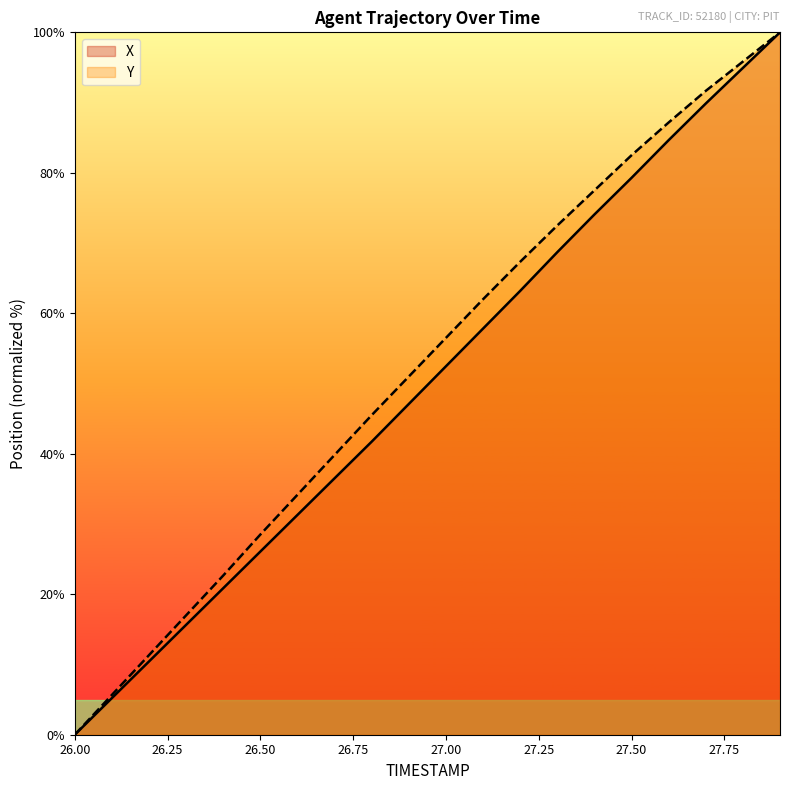

Reading left to right, transcribe all the data shown in this chart.

X: 0.0	5.2	10.4	15.6	20.9	26.1	31.3	36.5	41.7	47.1	52.5	57.8	63.2	68.7	74.1	79.3	84.6	89.9	94.9	100.0
Y: 0.0	5.7	11.3	17.0	22.7	28.5	34.2	39.8	45.5	51.0	56.5	62.0	67.3	72.5	77.5	82.5	87.2	91.7	95.8	100.0